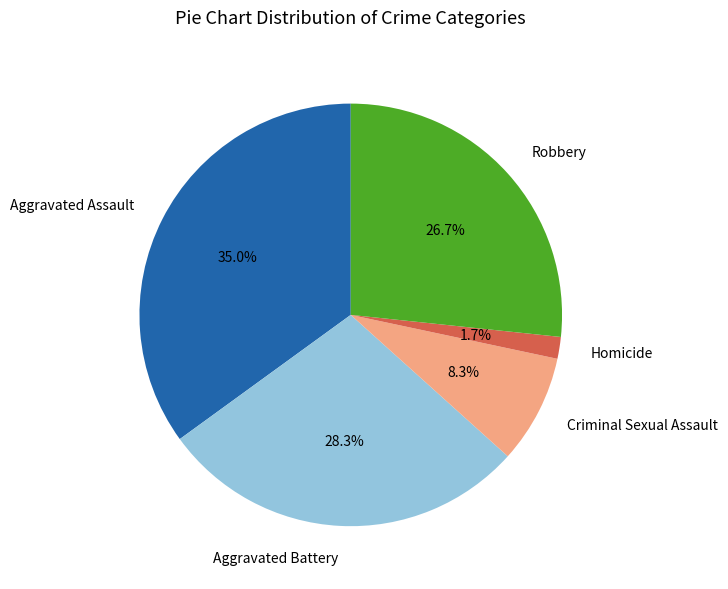

Does Criminal Sexual Assault represent more than half of the total?

No